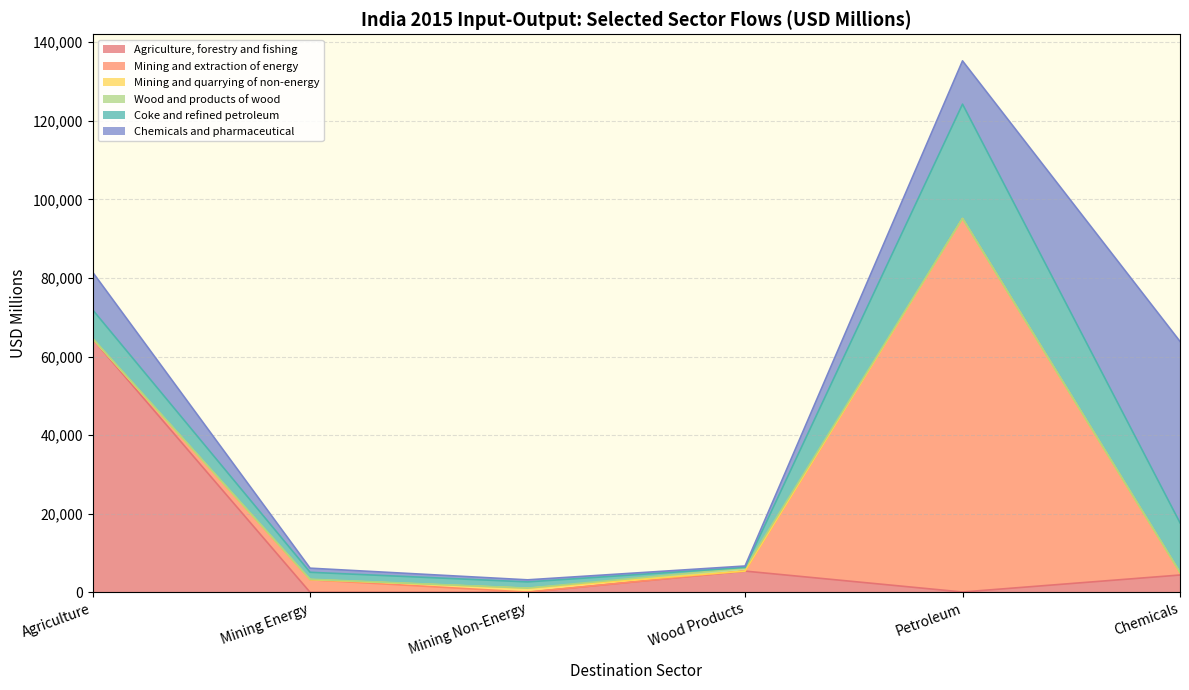

At which label does Agriculture, forestry and fishing reach its peak?

Agriculture